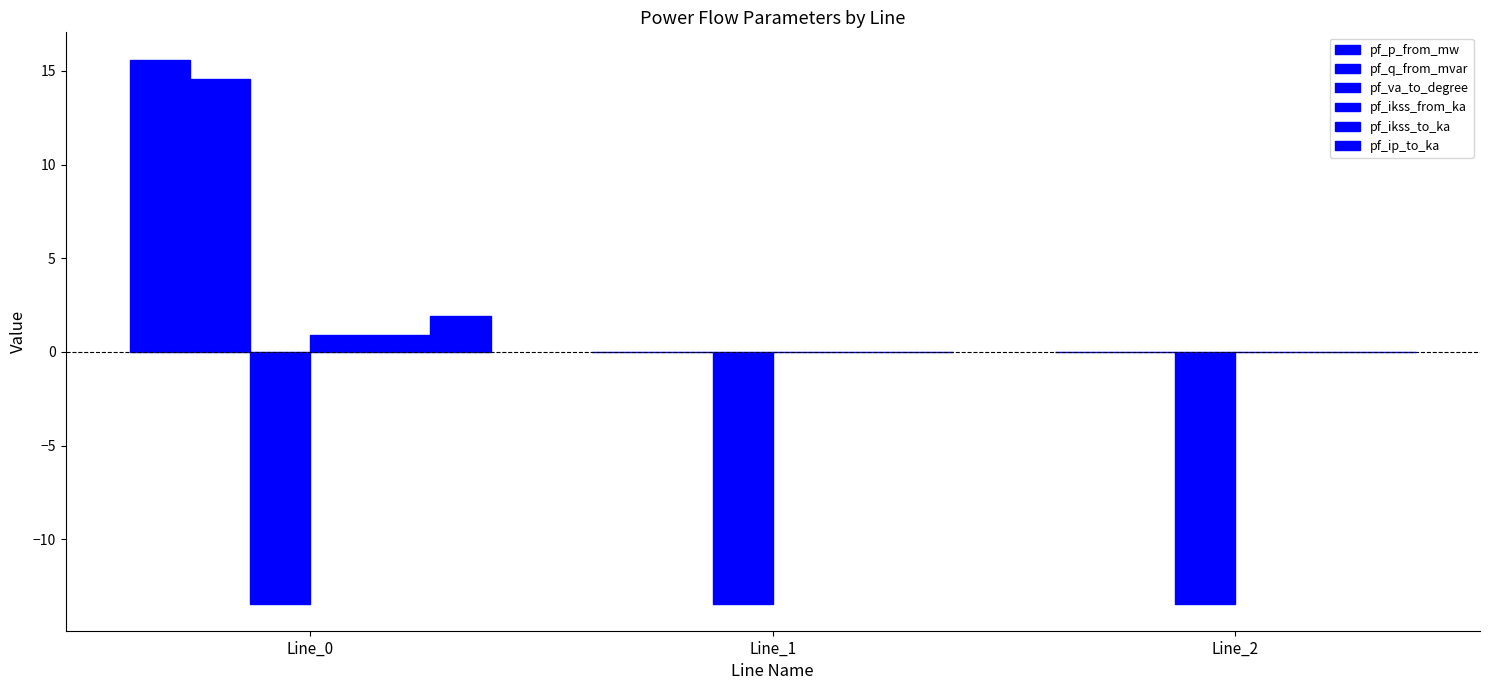

Rank the series by their maximum value, from highest to lowest.

pf_p_from_mw, pf_q_from_mvar, pf_ip_to_ka, pf_ikss_from_ka, pf_ikss_to_ka, pf_va_to_degree